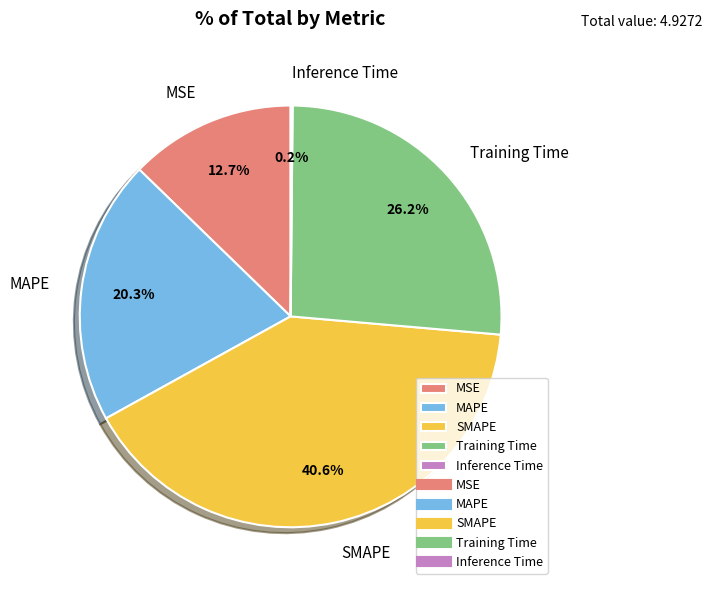

Combined, do SMAPE and Training Time account for over 50%?

Yes